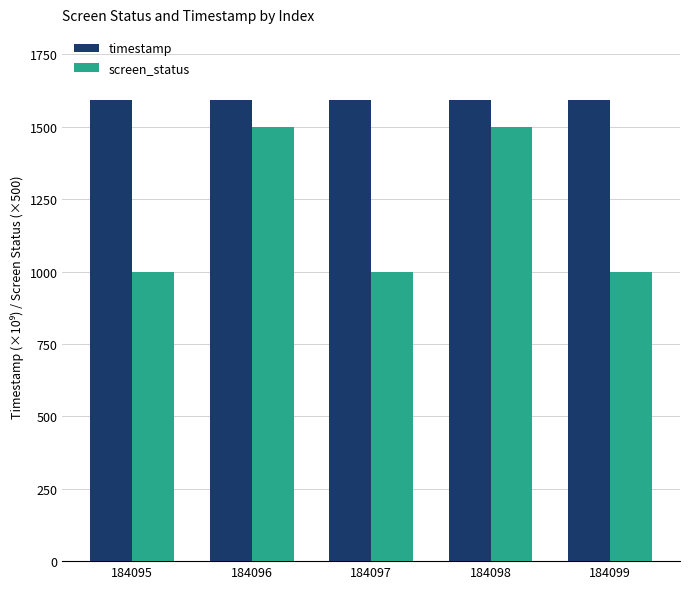

What is the maximum value for timestamp?

1591.8